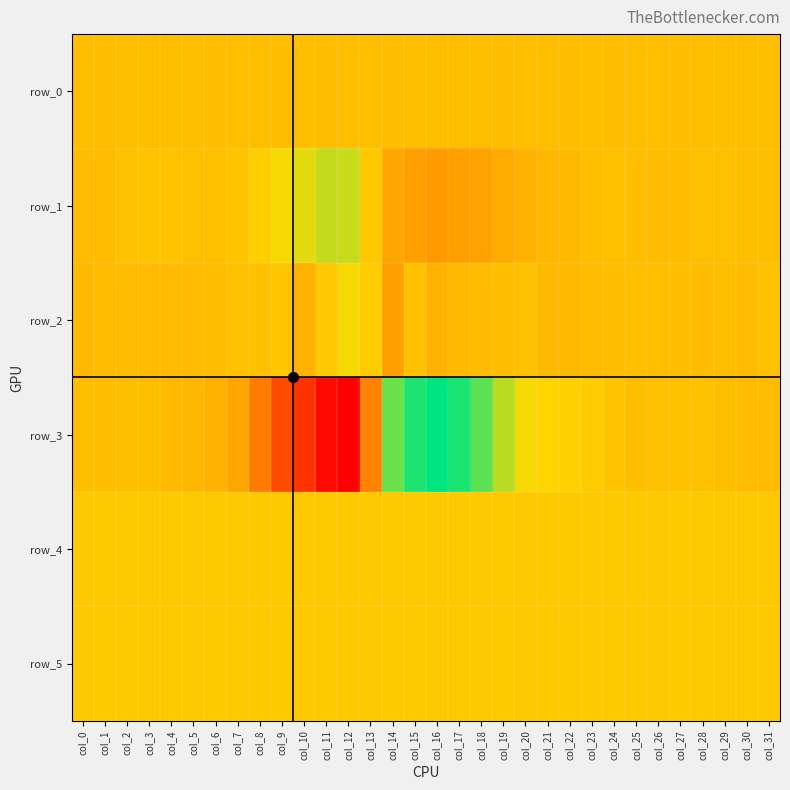

At which label does row_3 first exceed 74?

col_0